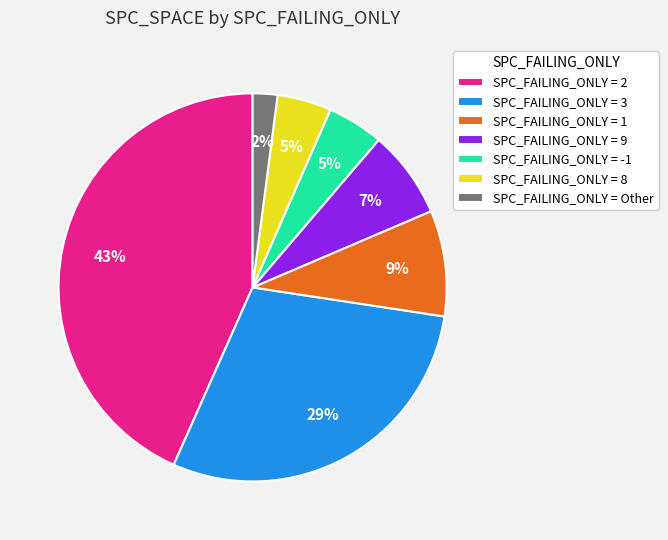

Does any single category account for the majority?

No